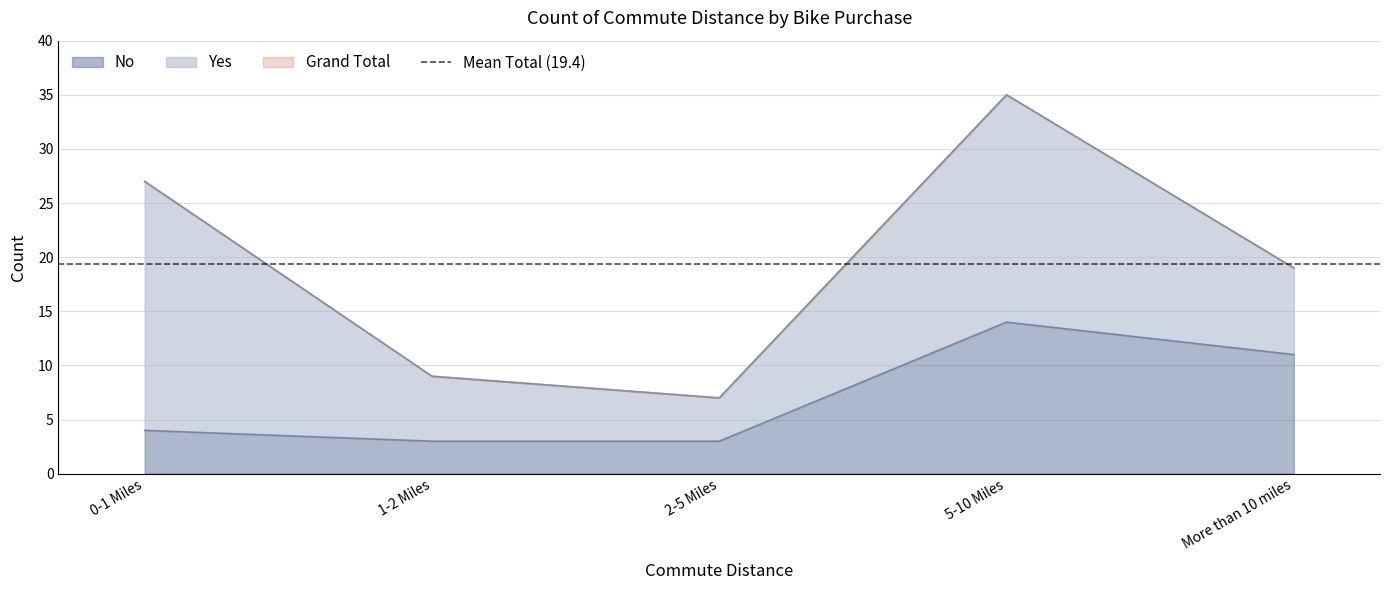

What position from the left is 1-2 Miles?

2